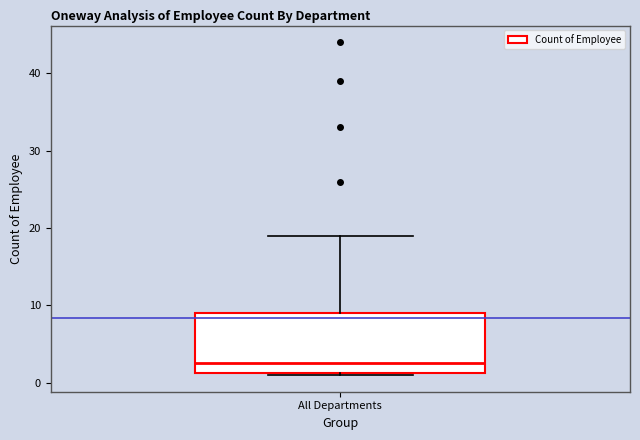

Read this box plot against the y-axis: the position of the median line, the range covered by the box, and the ends of both whiskers. The values are not printed on the chart, so give them approximately, as read against the axis.

median 3, box 1 to 9, whiskers 1 to 19